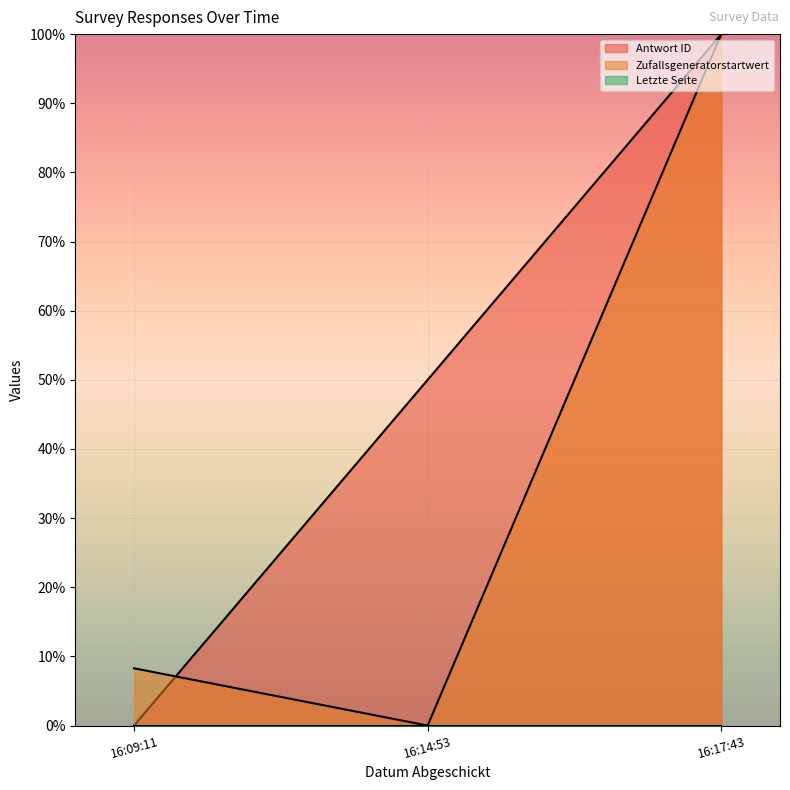

Does the chart display data point markers on the line(s)?

No